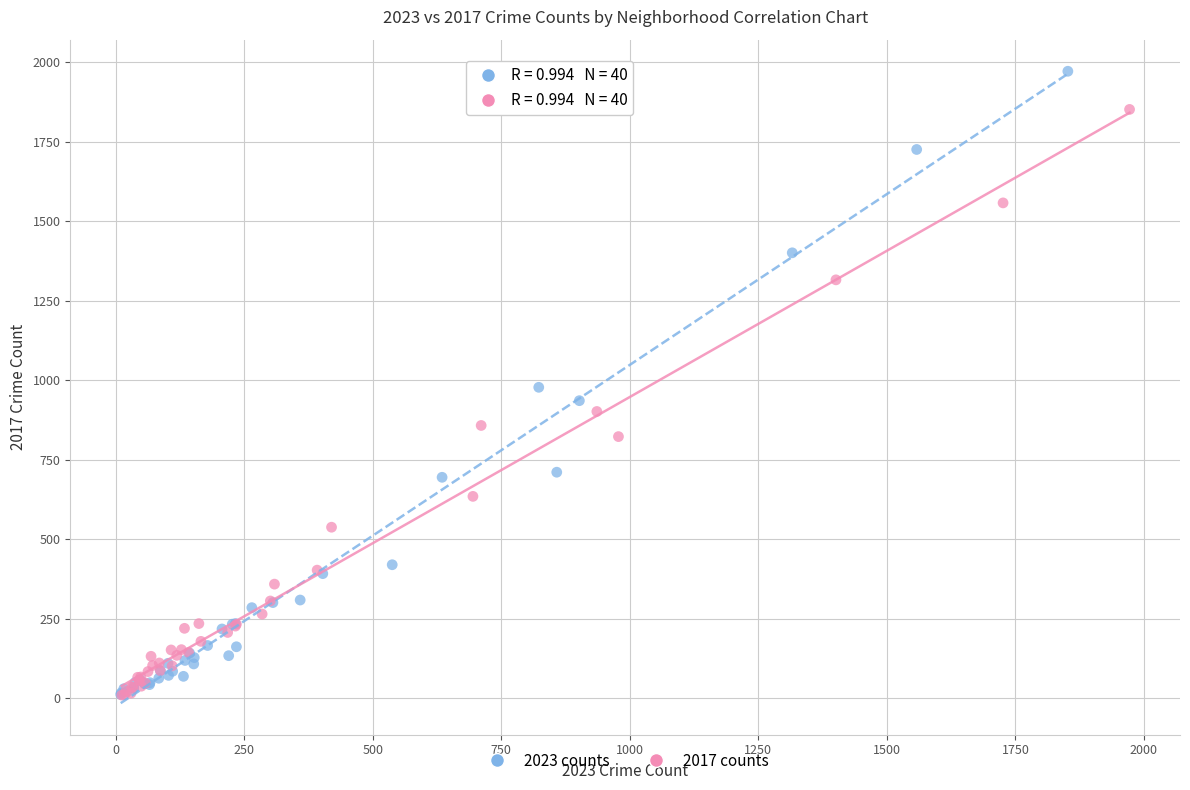

What are all the series names shown in the legend?

2023 counts, 2017 counts